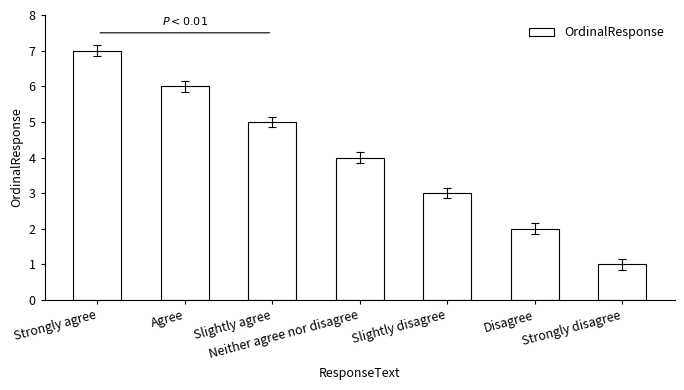

What is the smallest value displayed?

1